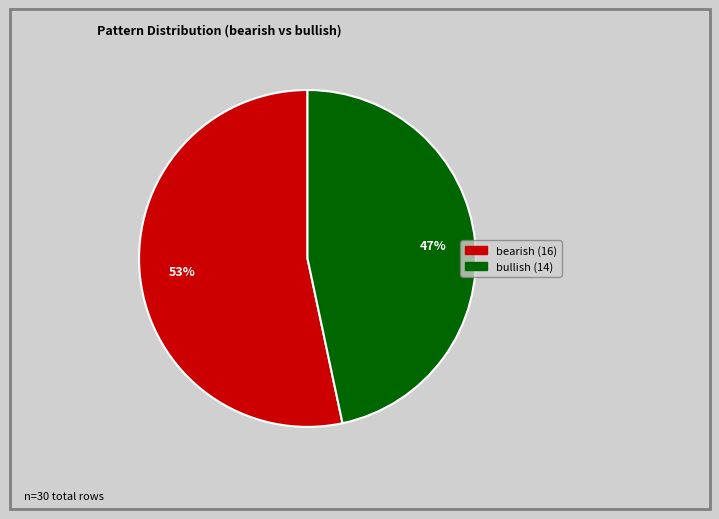

Which has a higher value, bearish or bullish?

bearish